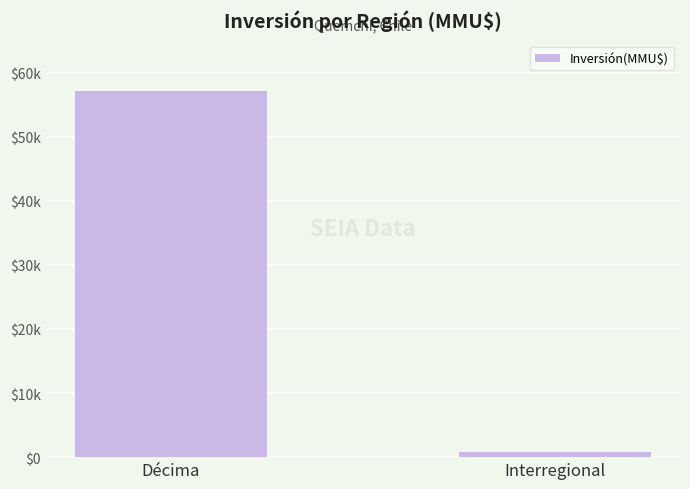

Which has a higher value, Décima or Interregional?

Décima